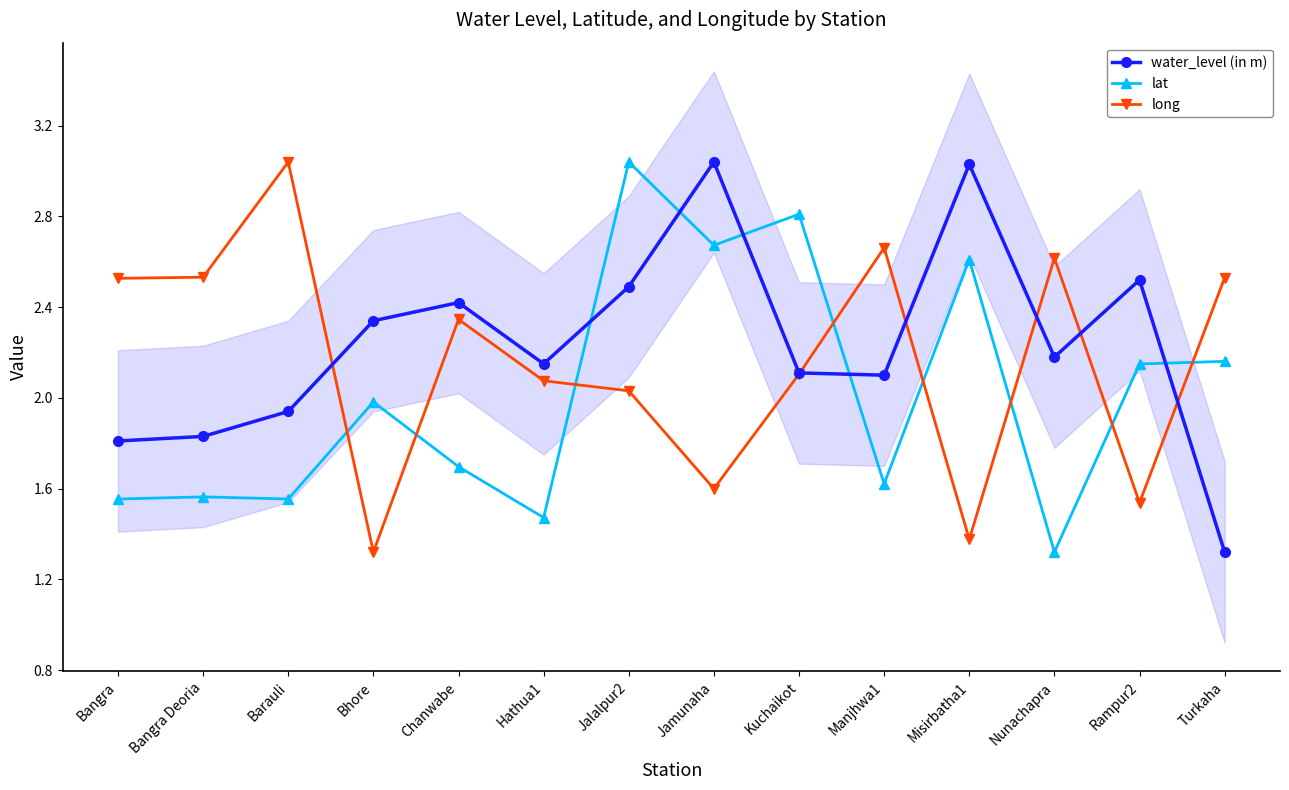

At Bangra Deoria, list the series in order from smallest to largest.

lat, water_level (in m), long